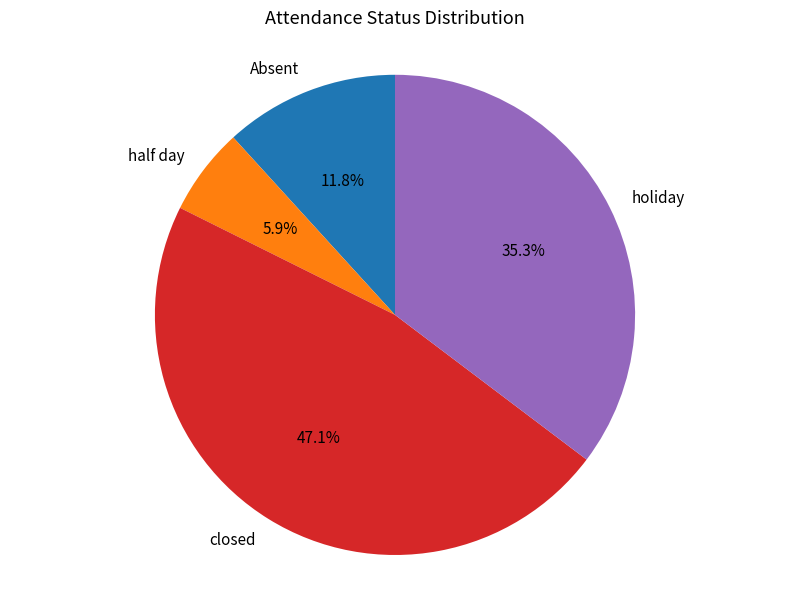

To the nearest percent, what is the difference between the half day and Absent slice percentages?

6%